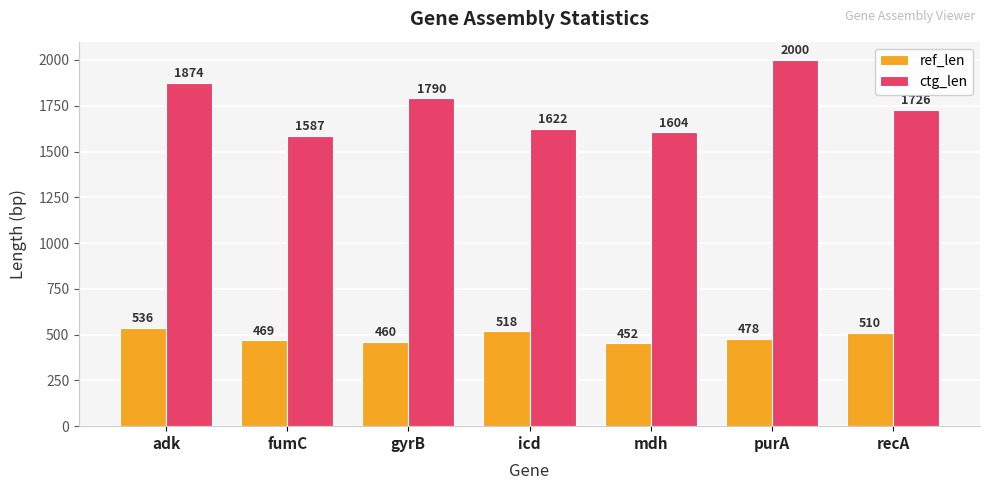

What is the minimum value shown in the chart?

452